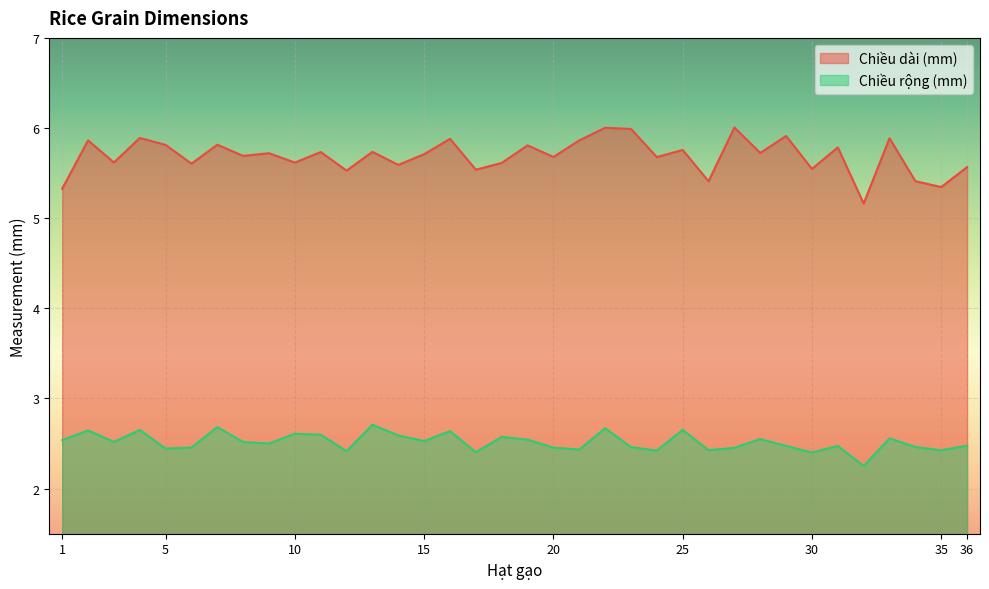

Rank the series by their maximum value, from highest to lowest.

Chiều dài (mm), Chiều rộng (mm)